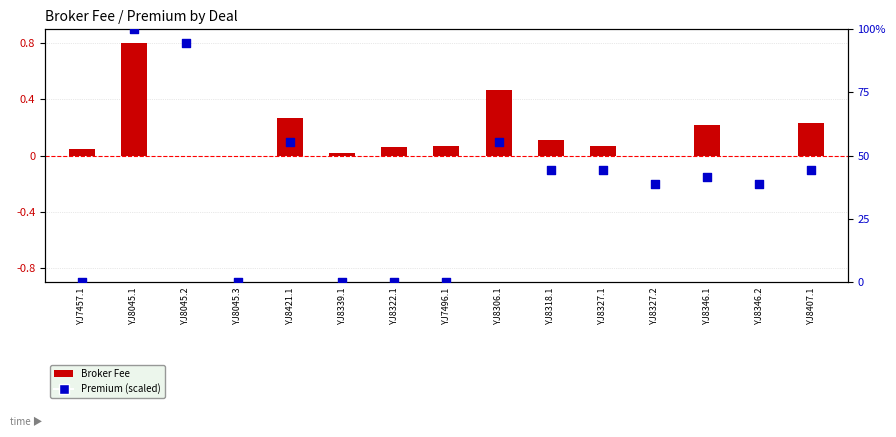

Which series has the largest Y range (max minus min)?

Premium